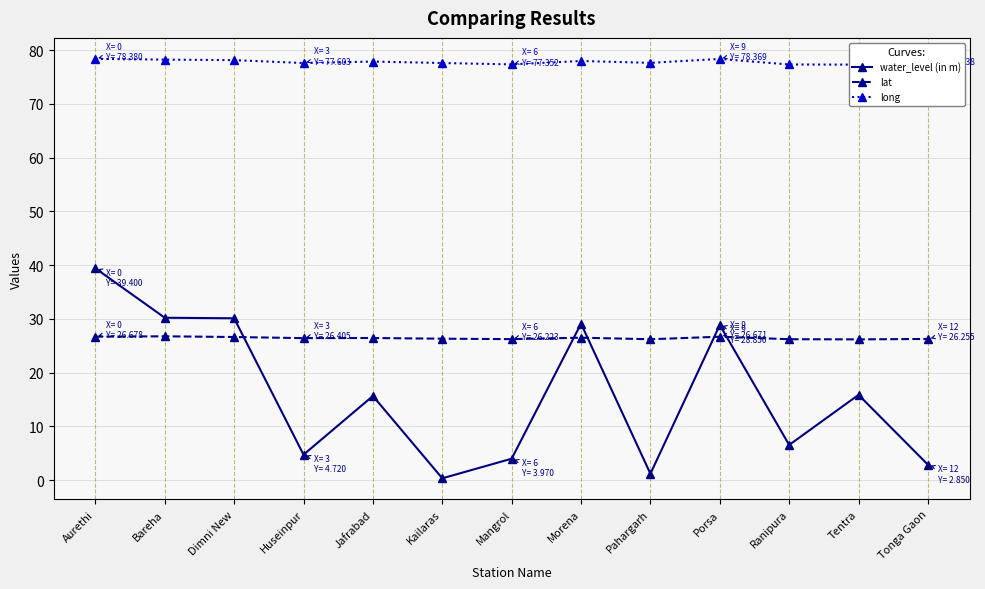

Does the chart display data point markers on the line(s)?

Yes